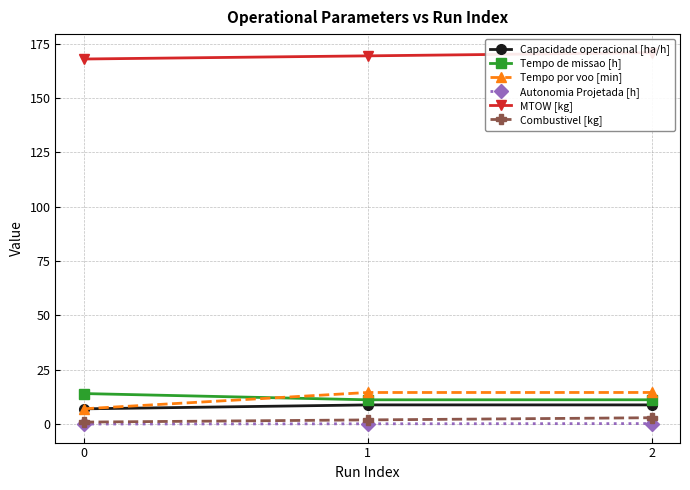

What is the total value across all series at 1?

206.3